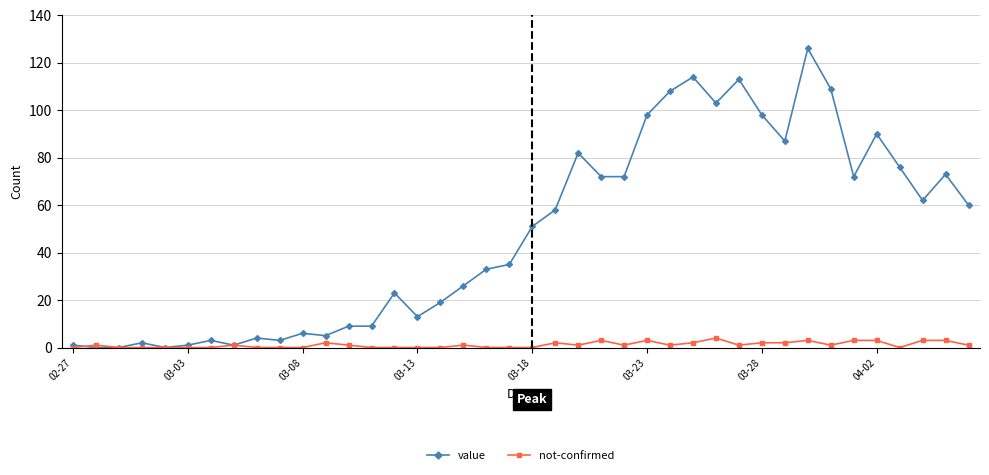

True or false: not-confirmed has more than 0 points higher than both neighbors.

True